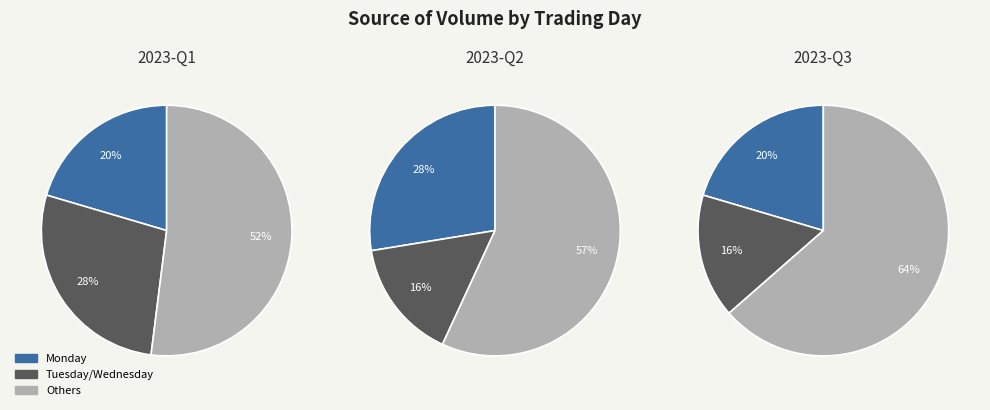

Which has a higher value, Monday or Wednesday?

Wednesday